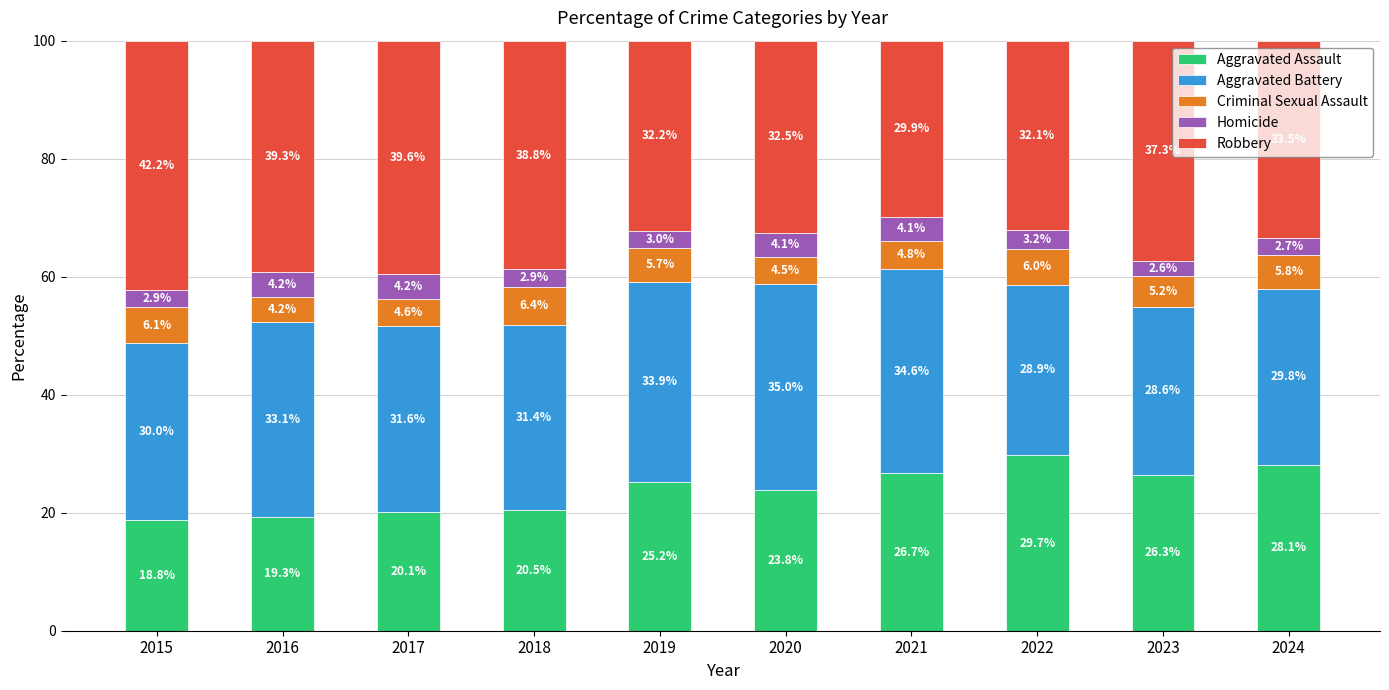

What is the sum of the Aggravated Assault values at 2020 and 2021?

50.5